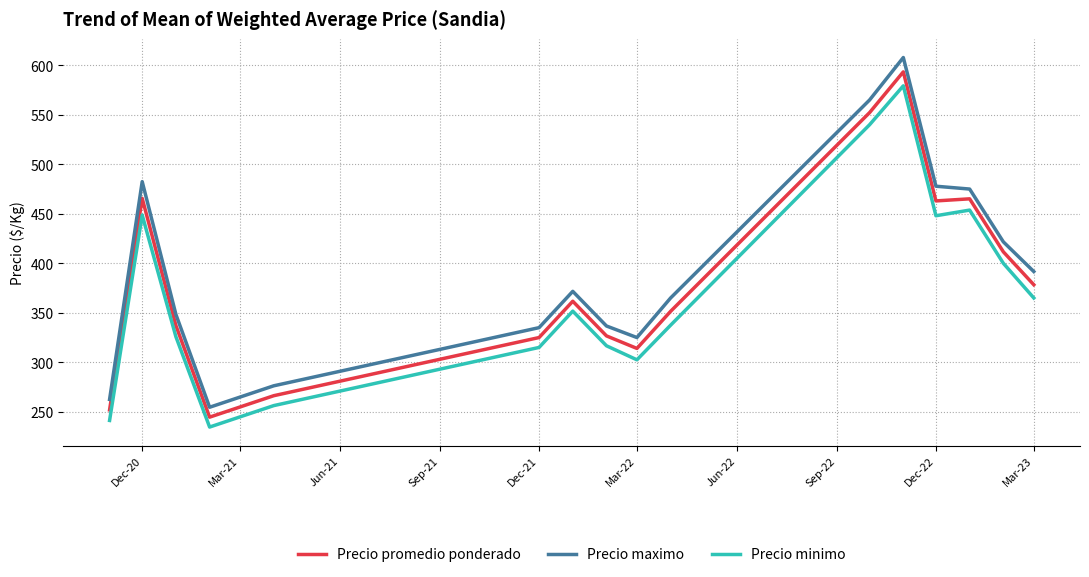

What is the difference between the maximum and minimum values in the Precio minimo series?

344.7